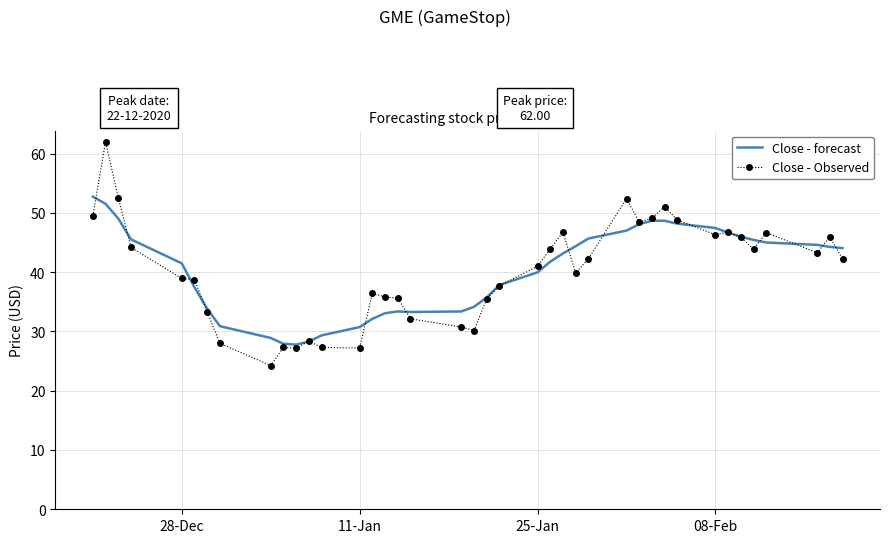

In Close - forecast, how many points are lower than both neighbors (excluding endpoints)?

2